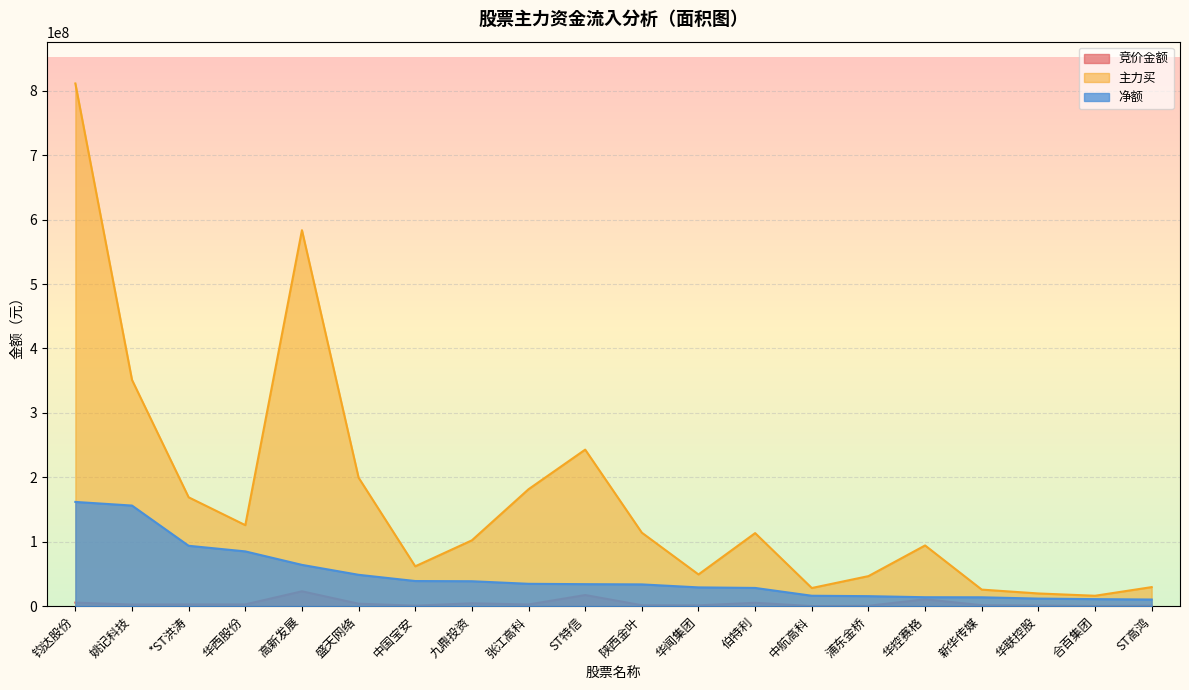

What value does the 主力买 series have at 九鼎投资, to the nearest 100?

102192200